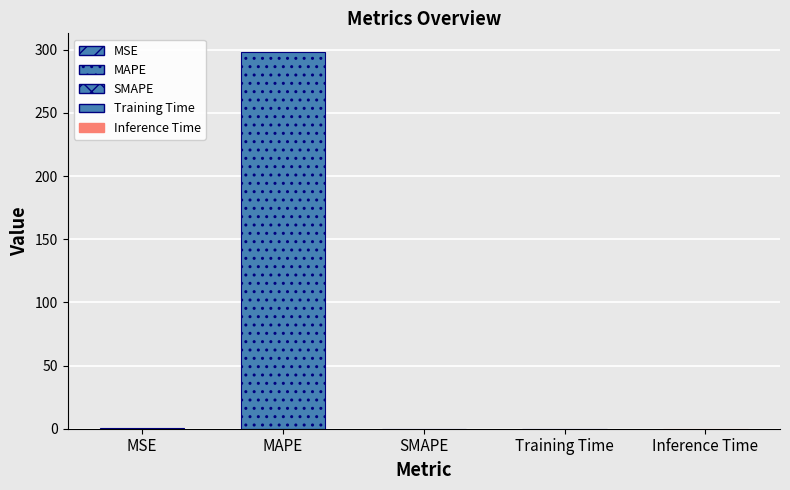

What is the label of the 2nd bar from the left?

MAPE